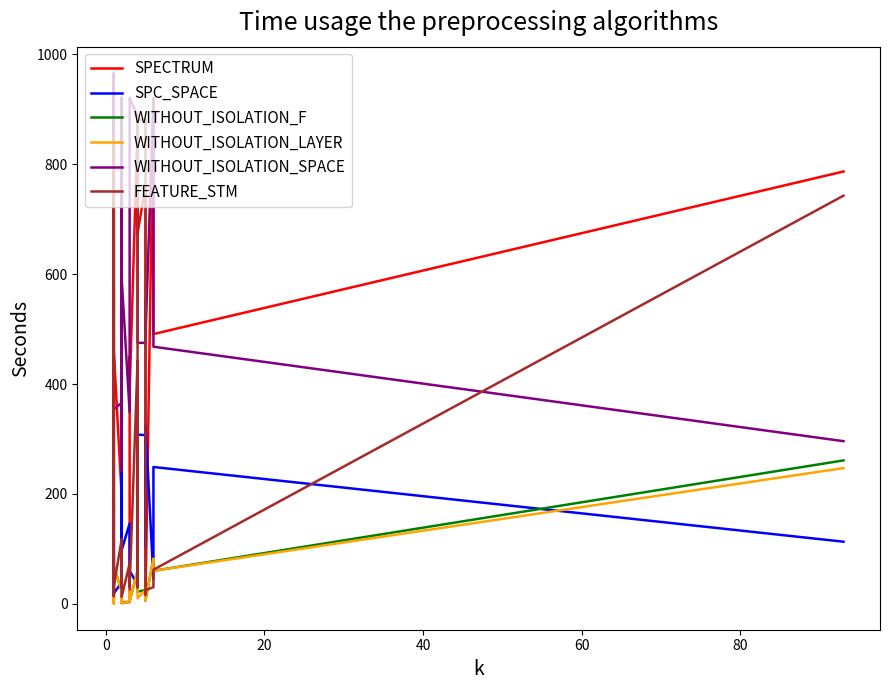

How many values in the FEATURE_STM series are below 30?

8